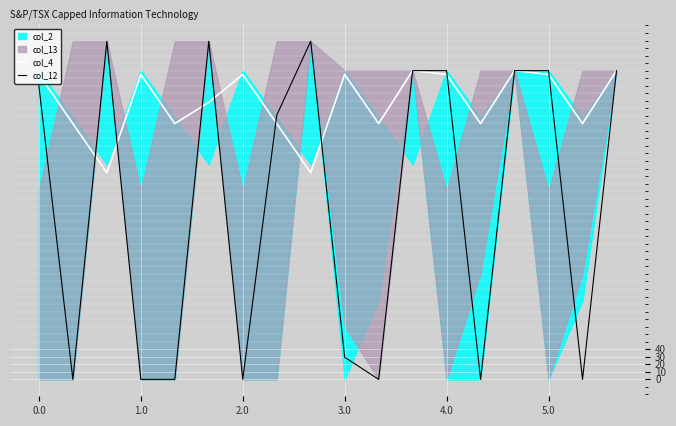

What is the minimum value for col_4?

274.4